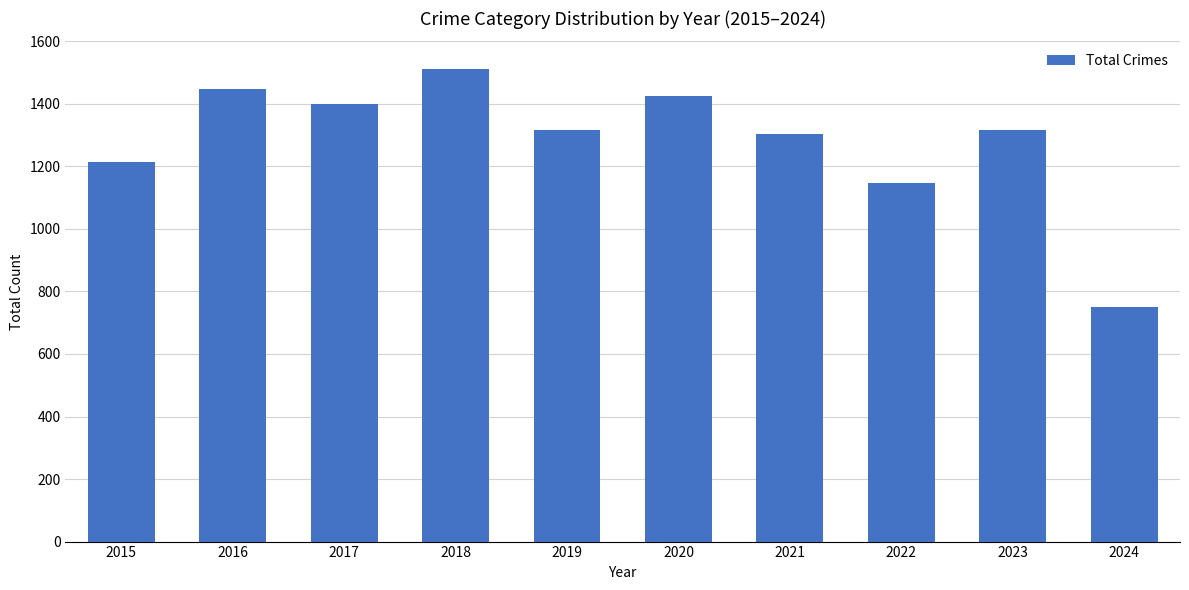

What is the difference between the second highest and minimum values?

699